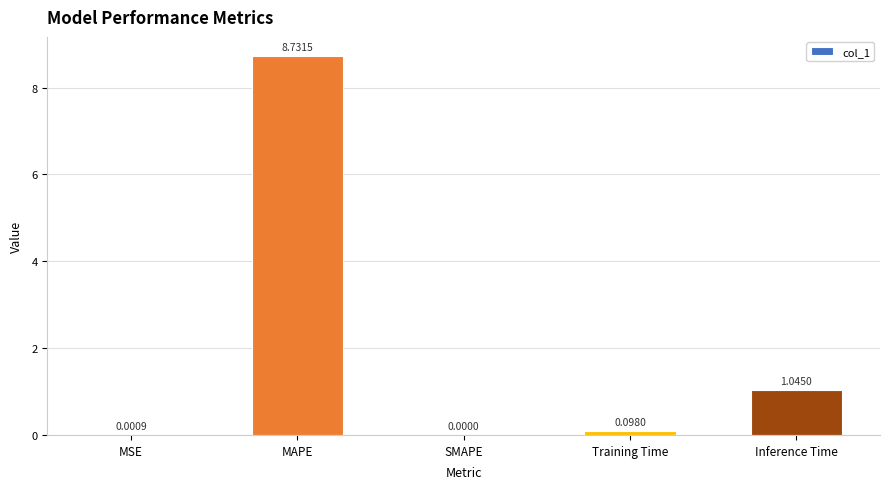

Between MSE and Inference Time, which is larger?

Inference Time